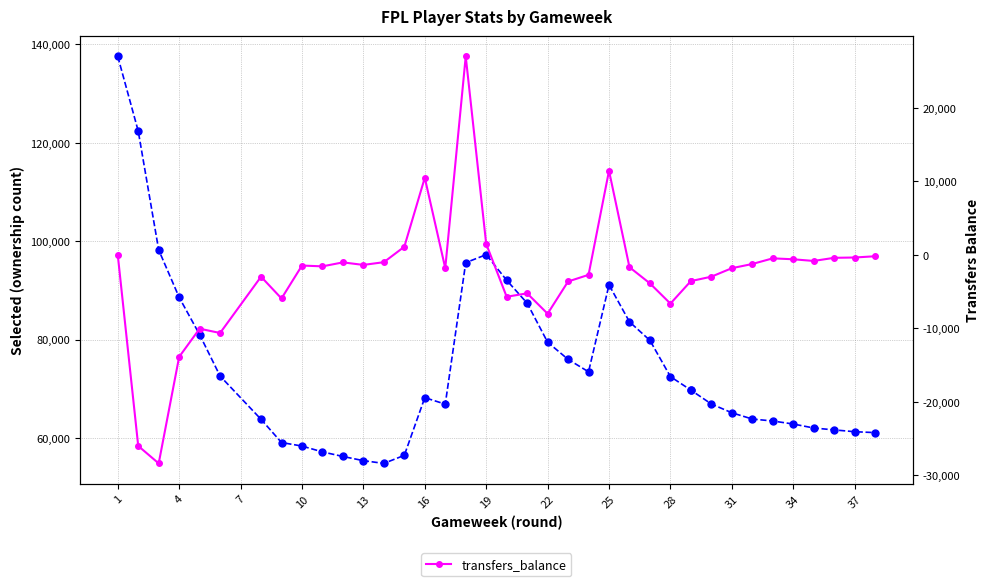

What is the average value of the selected series?

74537